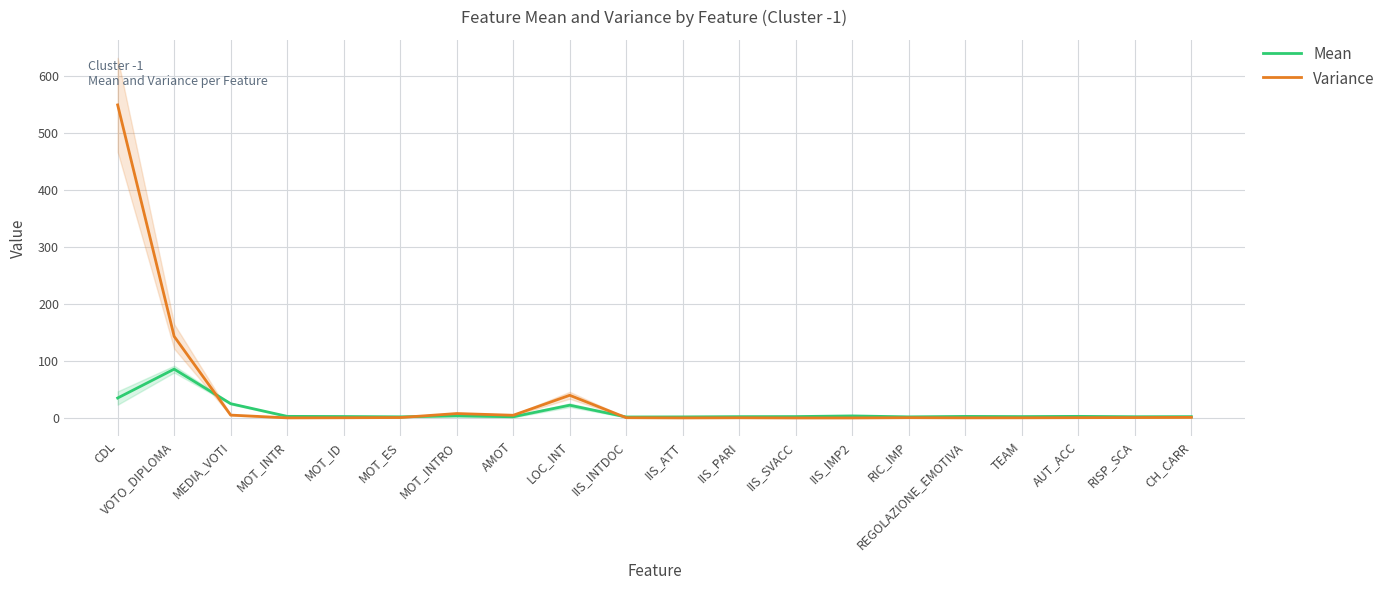

What is the minimum value shown in the chart?

0.9